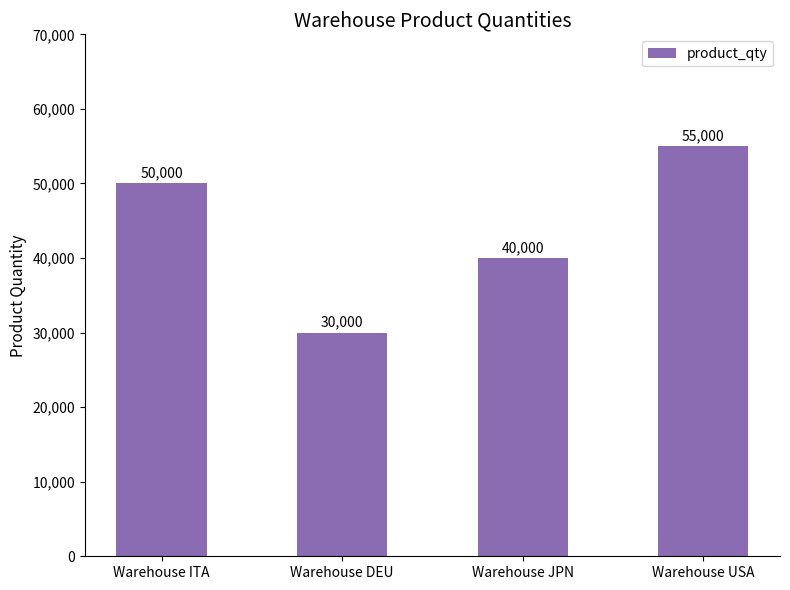

What is the value of the 4th bar from the left?

55000